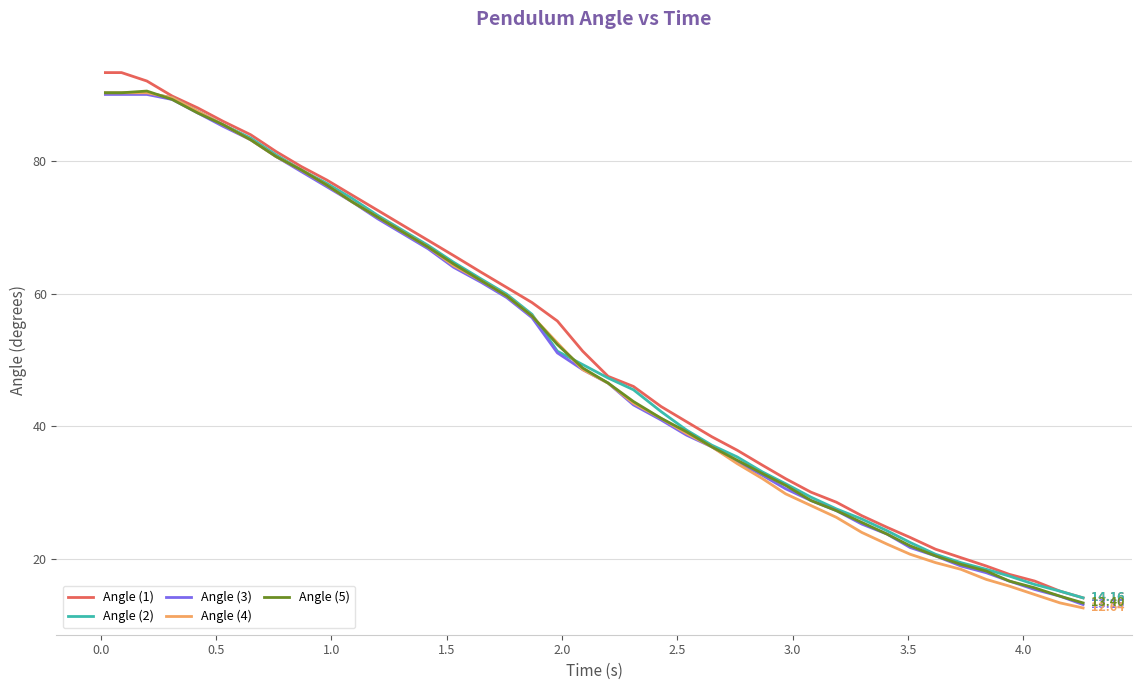

What are all the series names shown in the legend?

Angle (1), Angle (2), Angle (3), Angle (4), Angle (5)